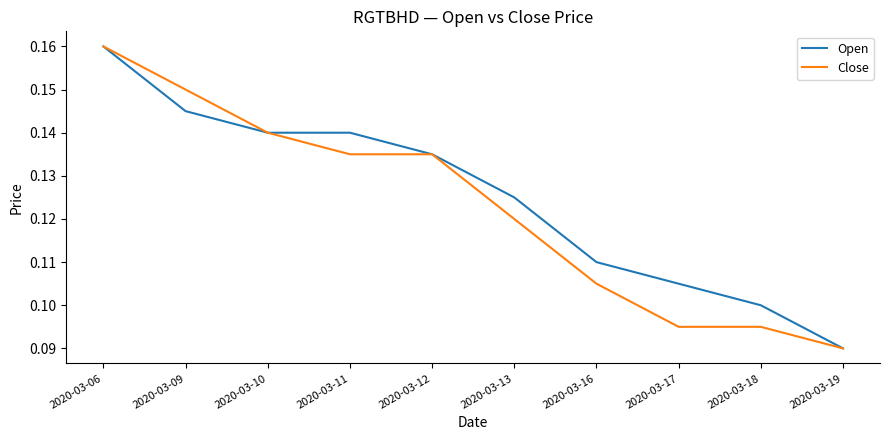

List the series in order of their overall mean, lowest first.

Close, Open